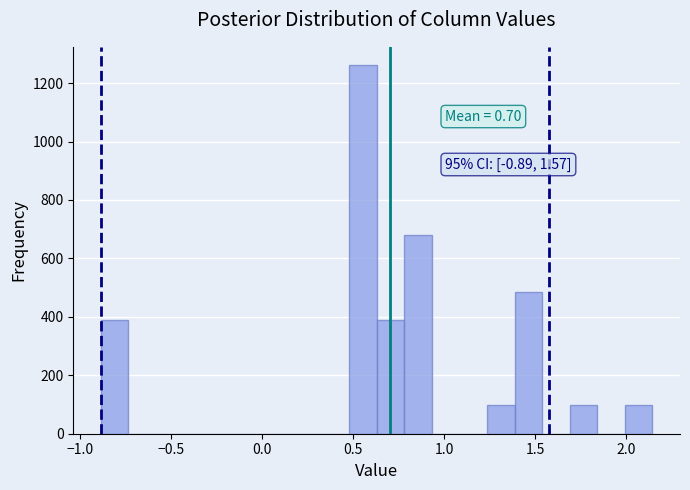

Read against the x-axis, roughly where is the centre of the tallest bar?

0.55